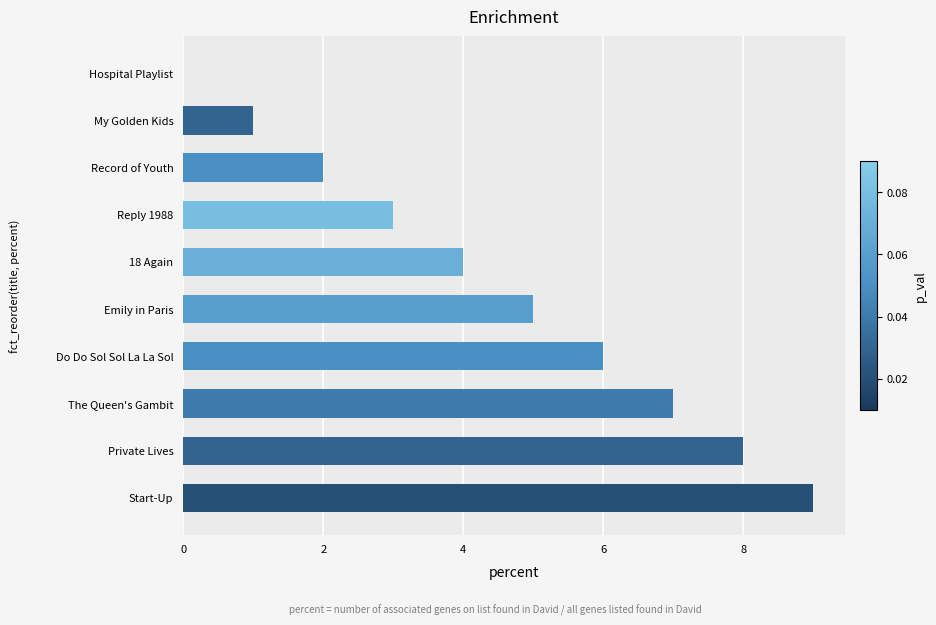

Reading bottom to top, list all the values displayed in this chart.

Start-Up=9	Private Lives=8	The Queen's Gambit=7	Do Do Sol Sol La La Sol=6	Emily in Paris=5	18 Again=4	Reply 1988=3	Record of Youth=2	My Golden Kids=1	Hospital Playlist=0